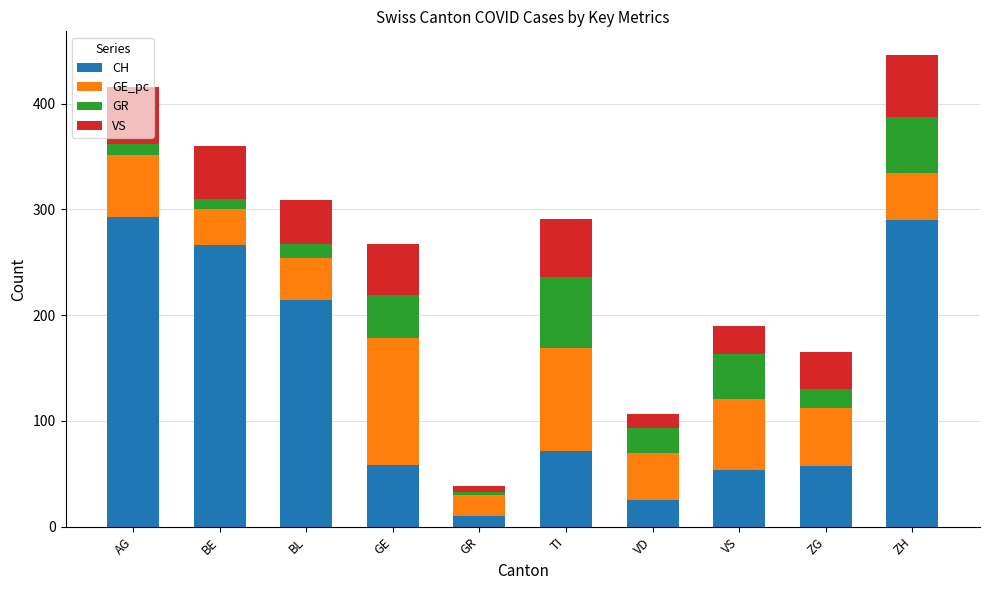

What is the total value across all series at ZG?

165